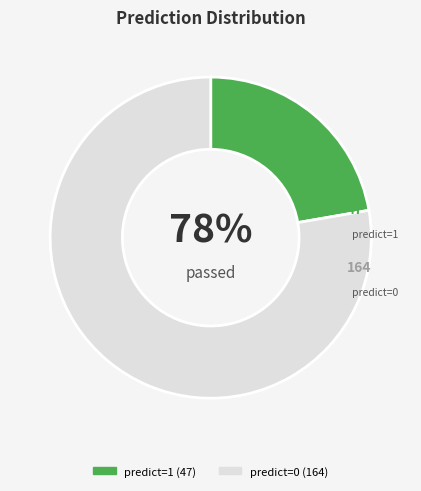

Between predict=0 and predict=1, which is larger?

predict=0